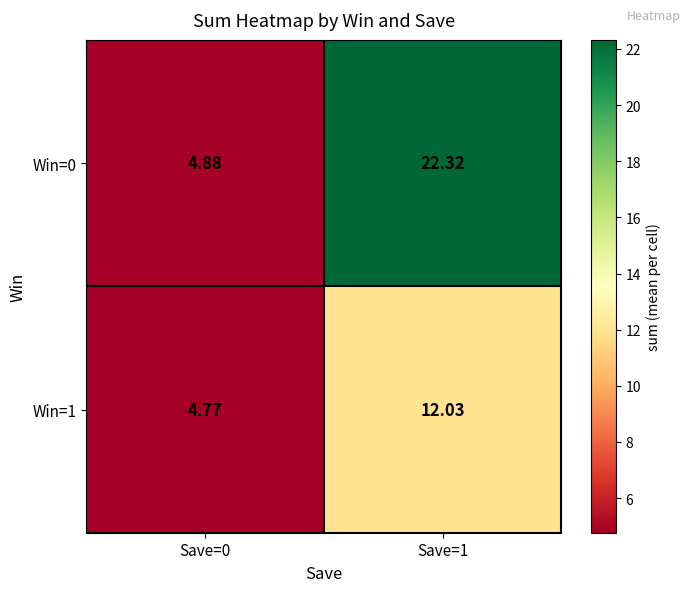

Is the value of Win=1 at Save=0 greater than the value of Win=0 at Save=0?

No